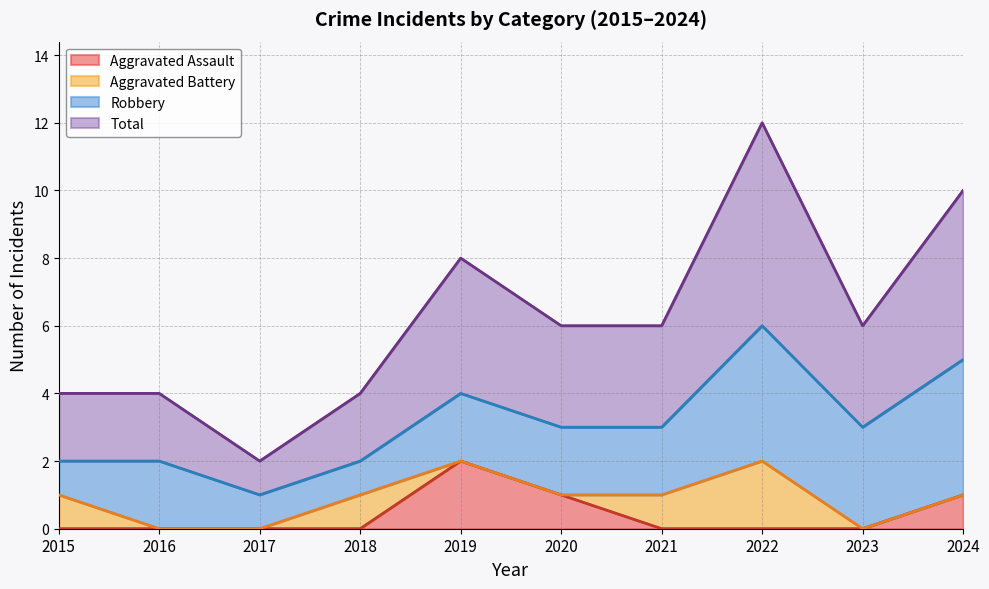

The Total series shows 4 at 2023. True or false?

False